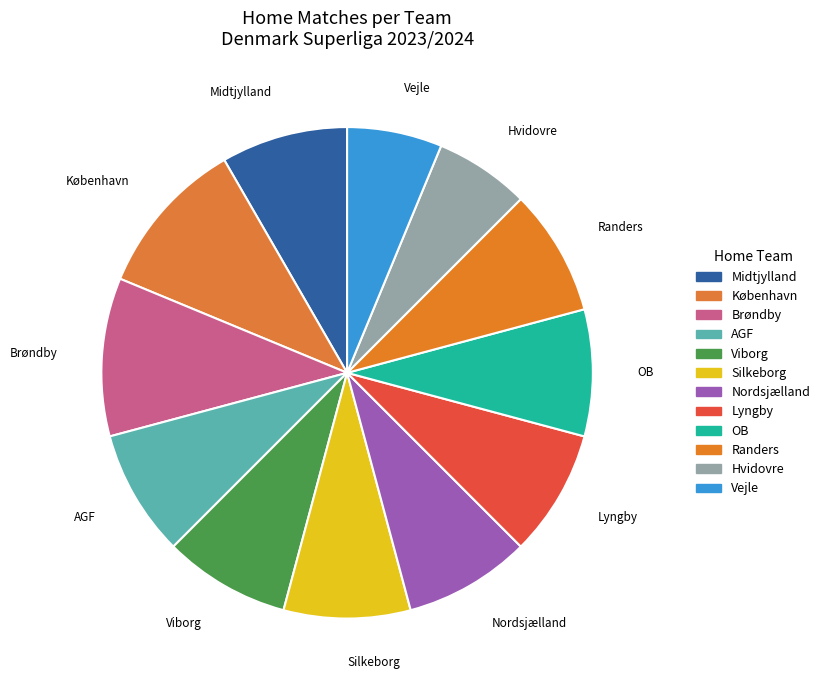

Which has a higher value, Vejle or Viborg?

Viborg